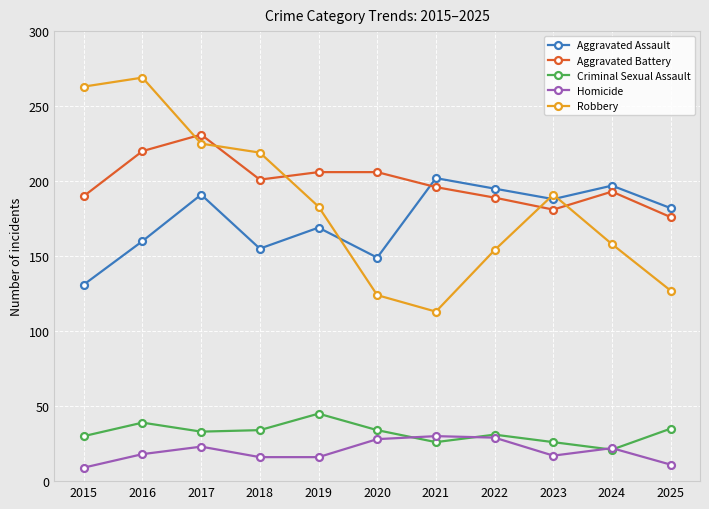

Which series has the largest total across all categories?

Aggravated Battery